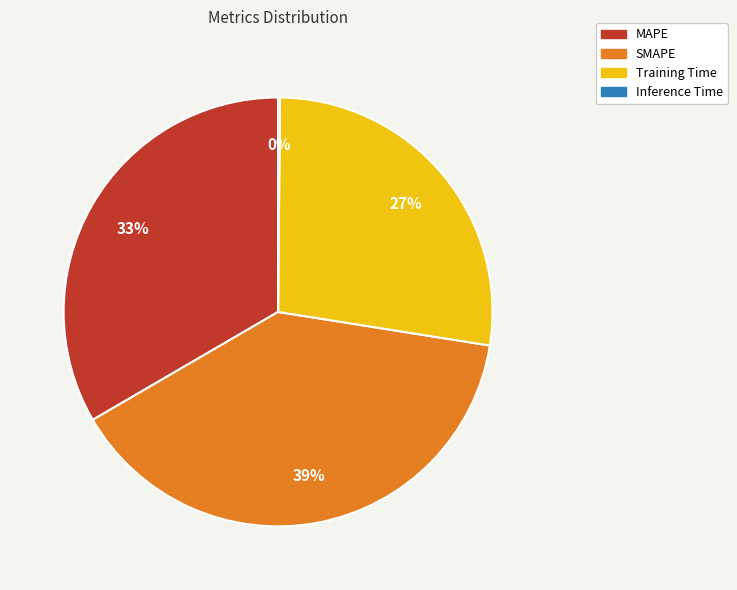

Combined, do SMAPE and MAPE account for over 50%?

Yes